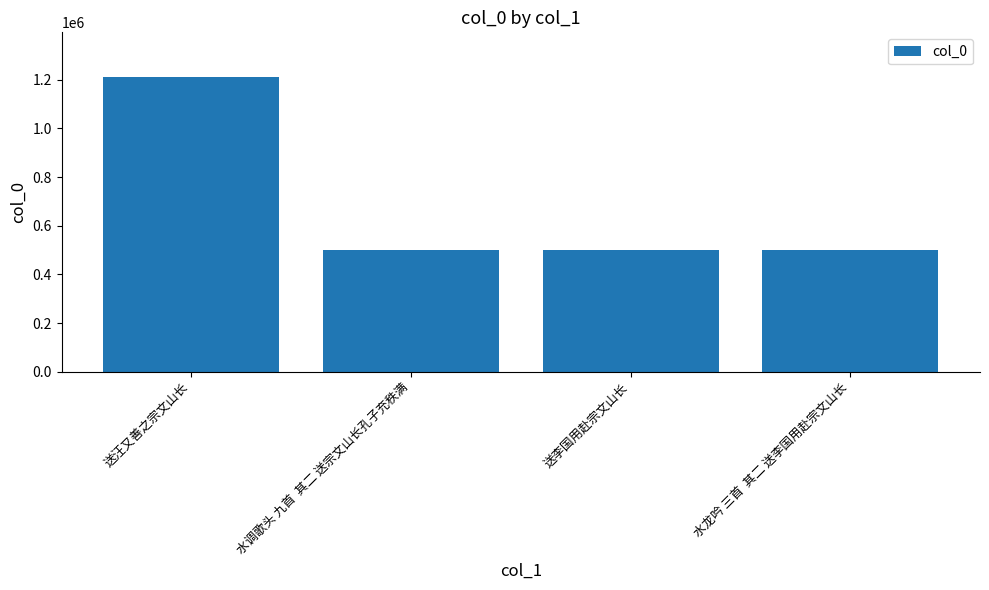

What is the sum of the values at 水调歌头 九首  其二 送宗文山长孔子充秩满 and 送李国用赴宗文山长?

1001900